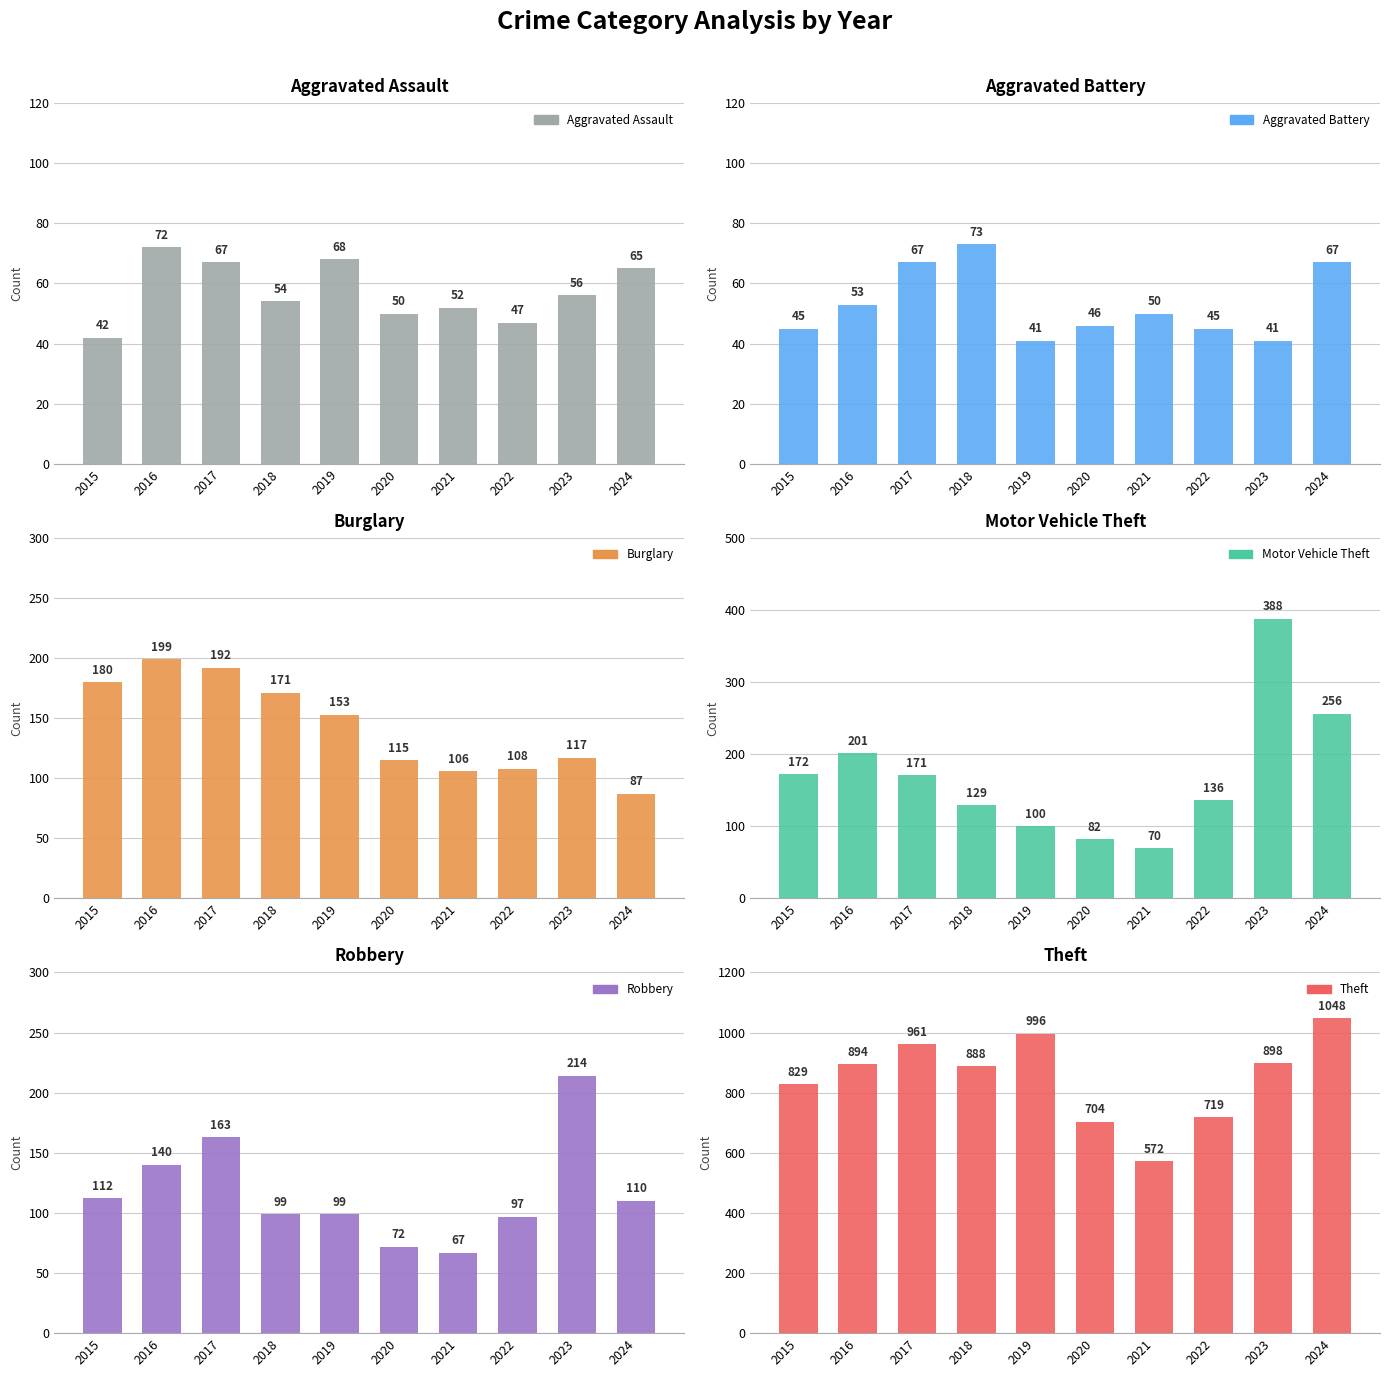

Where is Burglary nearest to the value 143?

2019